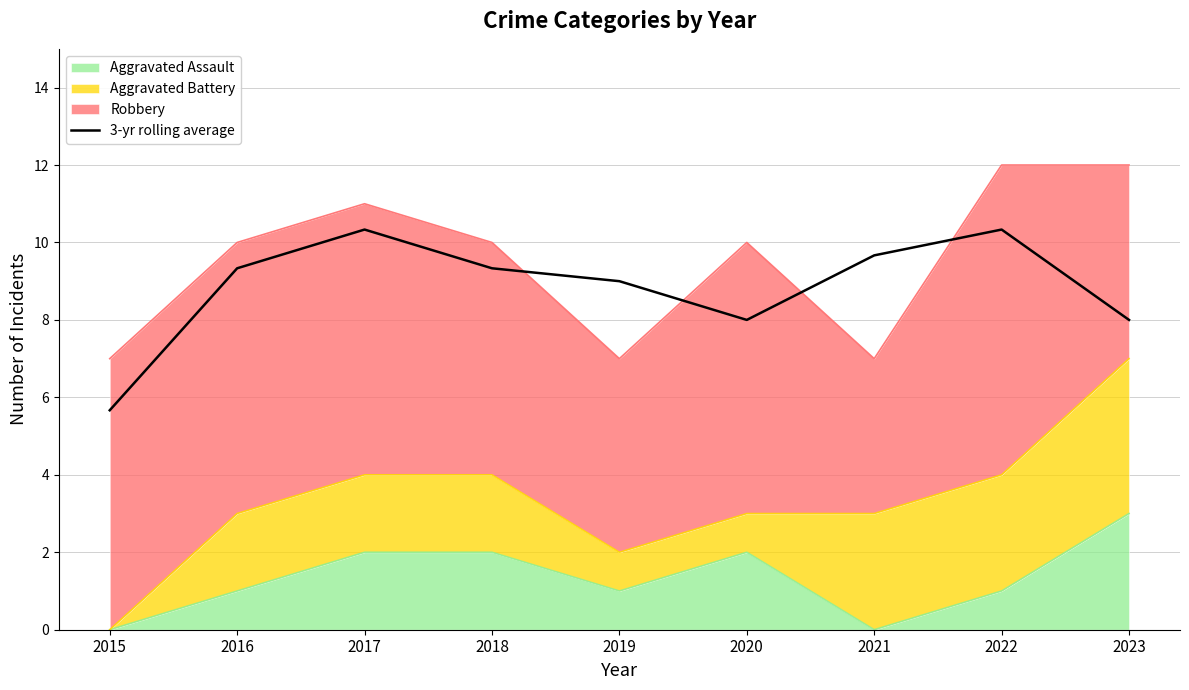

What is the sum of the values at 2015 and 2020?

13.7